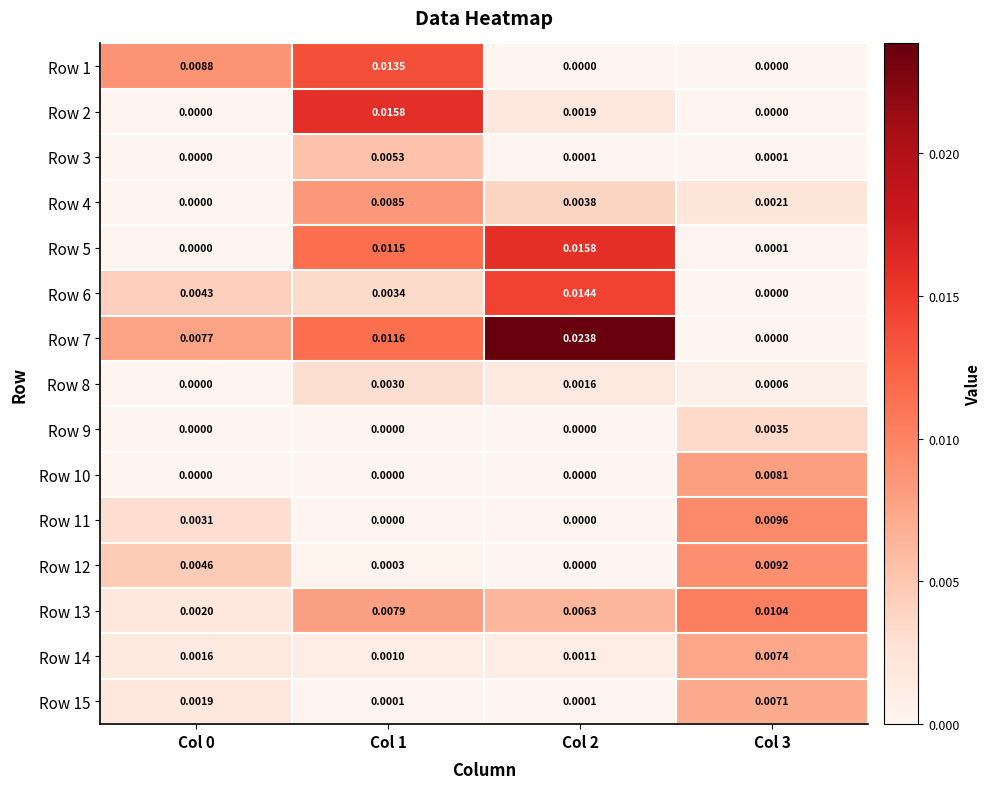

Which series has the largest total across all categories?

Row 7